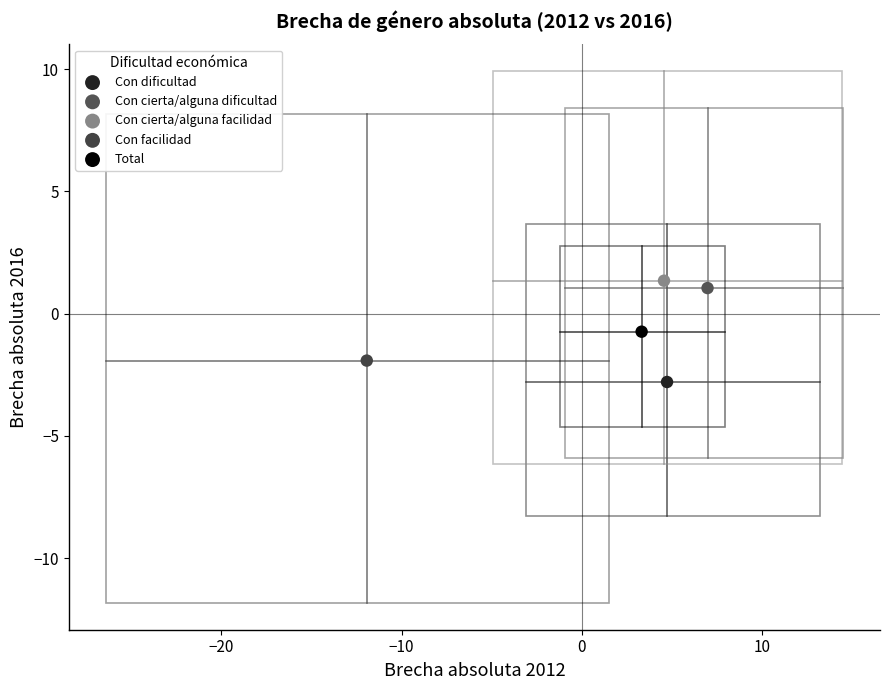

Which series reaches the maximum Y coordinate?

Con cierta/alguna facilidad